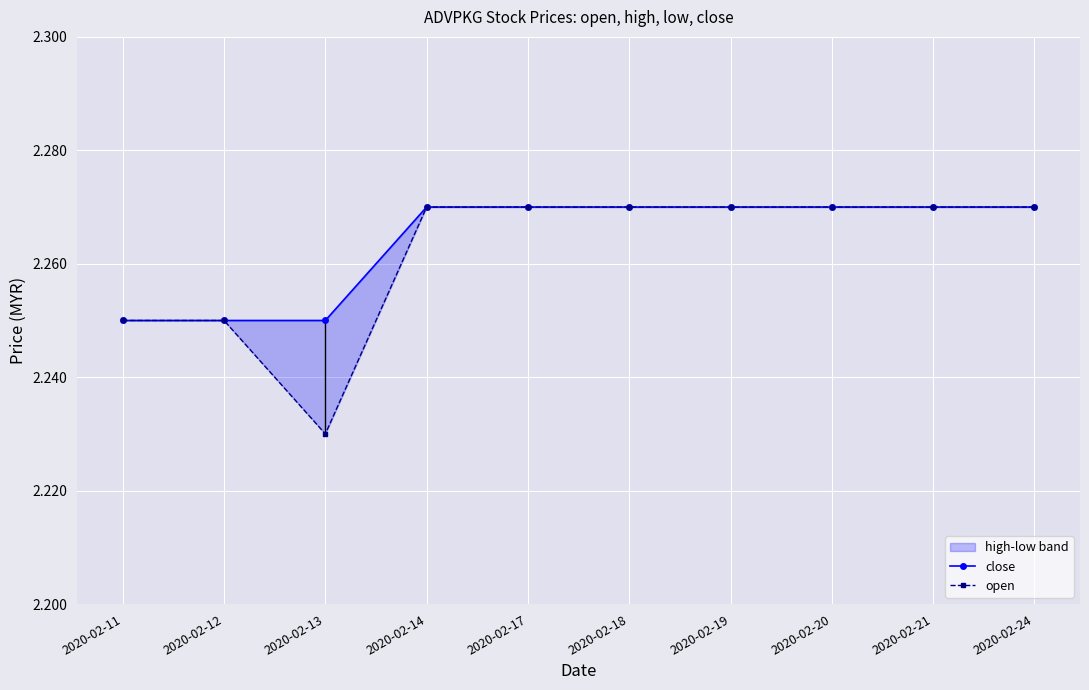

True or false: close and open cross at least once.

False